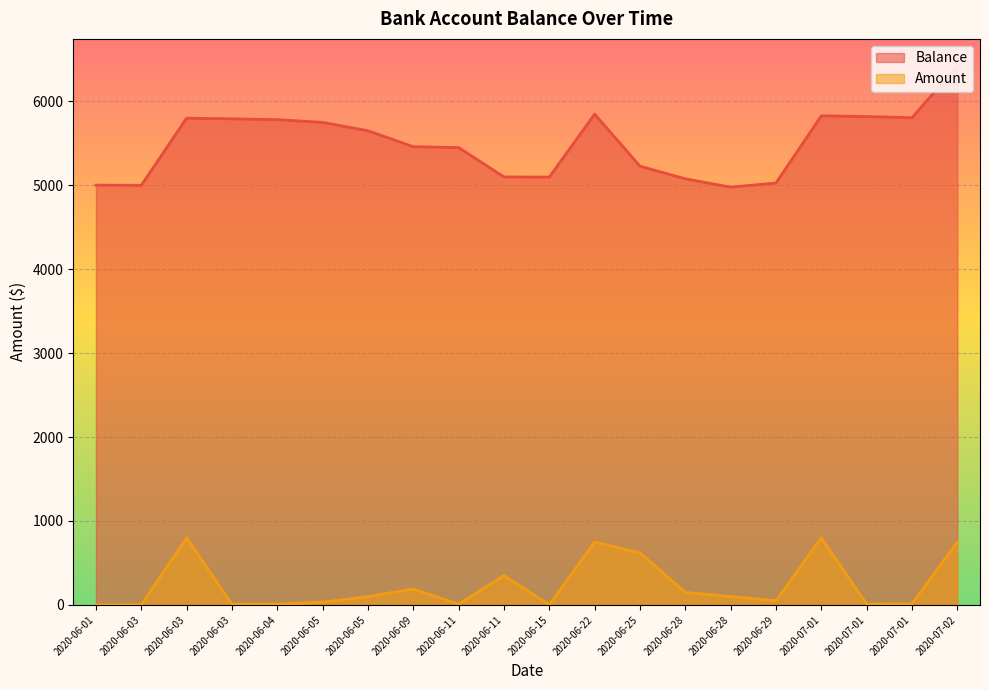

What is the difference between the Balance values at 2020-06-05 and 2020-07-01?

78.0